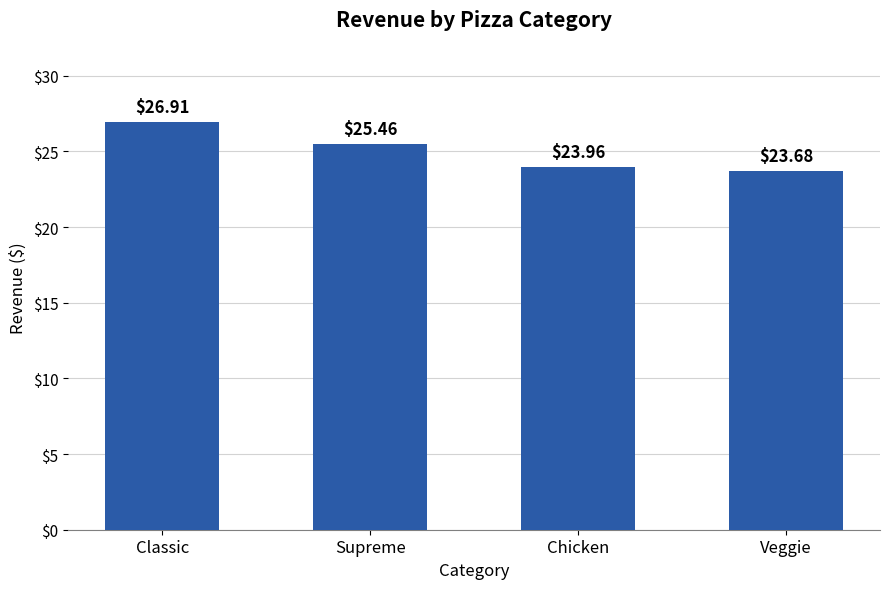

Read the value at Veggie.

23.7